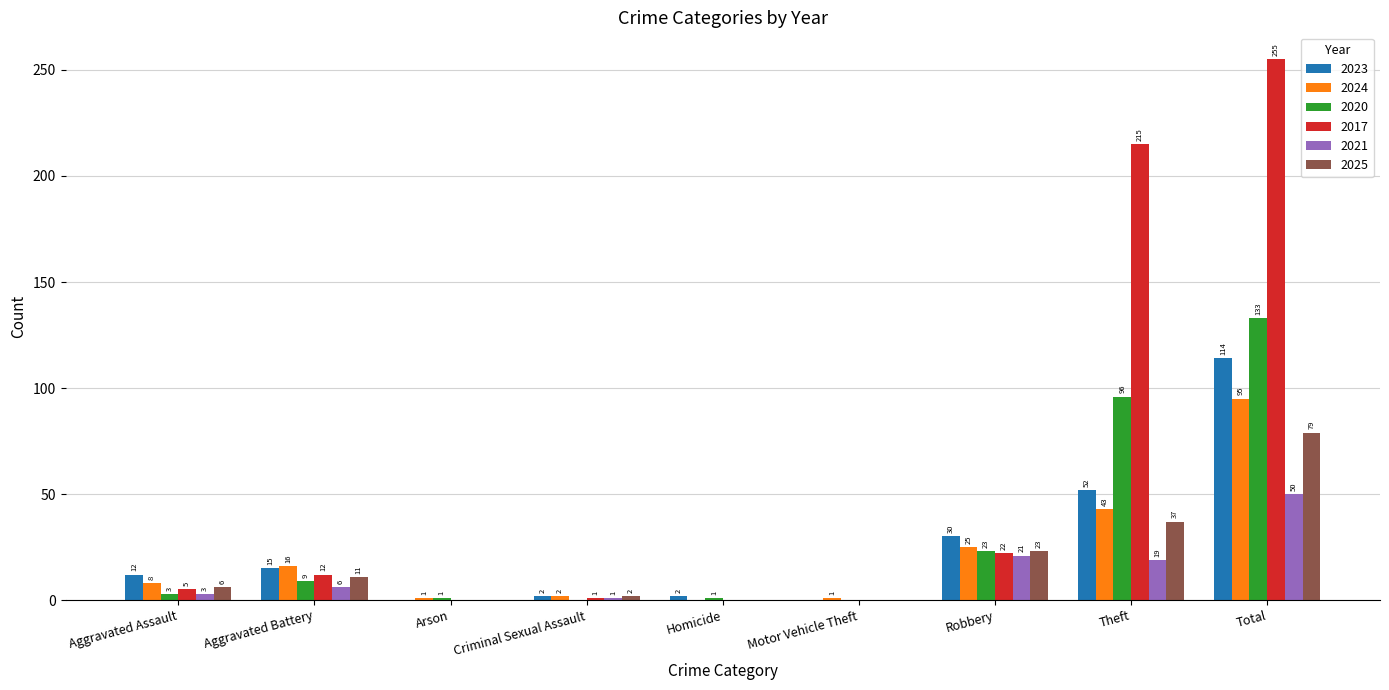

Reading left to right, transcribe all the data shown in this chart.

2023: 12	15	0	2	2	0	30	52	114
2024: 8	16	1	2	0	1	25	43	95
2020: 3	9	1	0	1	0	23	96	133
2017: 5	12	0	1	0	0	22	215	255
2021: 3	6	0	1	0	0	21	19	50
2025: 6	11	0	2	0	0	23	37	79